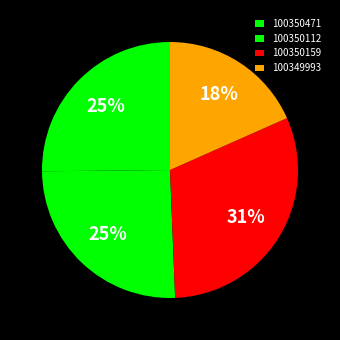

The 100350159 slice represents 31% of the pie. True or false?

True